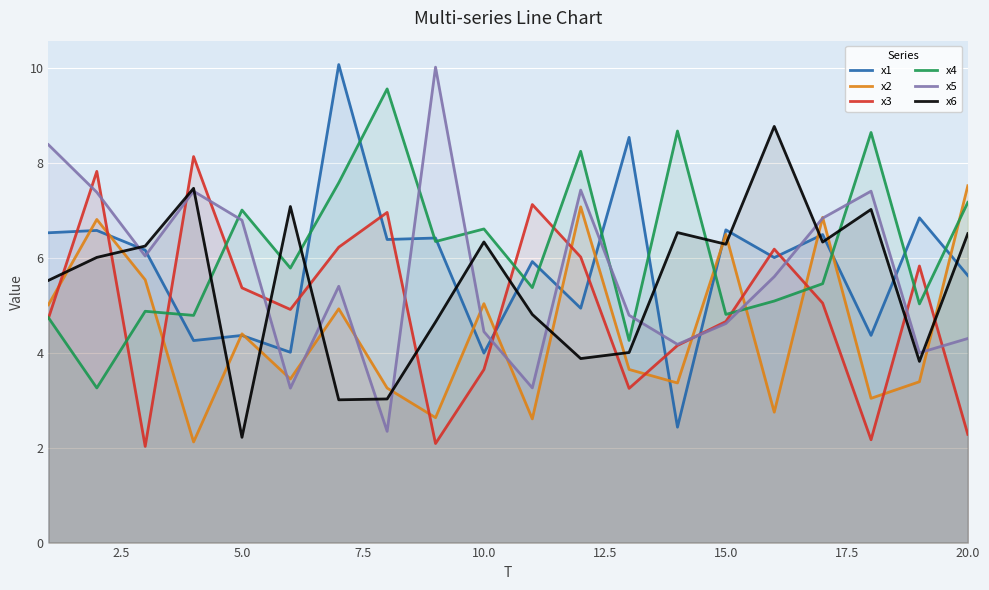

What are all the series names shown in the legend?

x1, x2, x3, x4, x5, x6